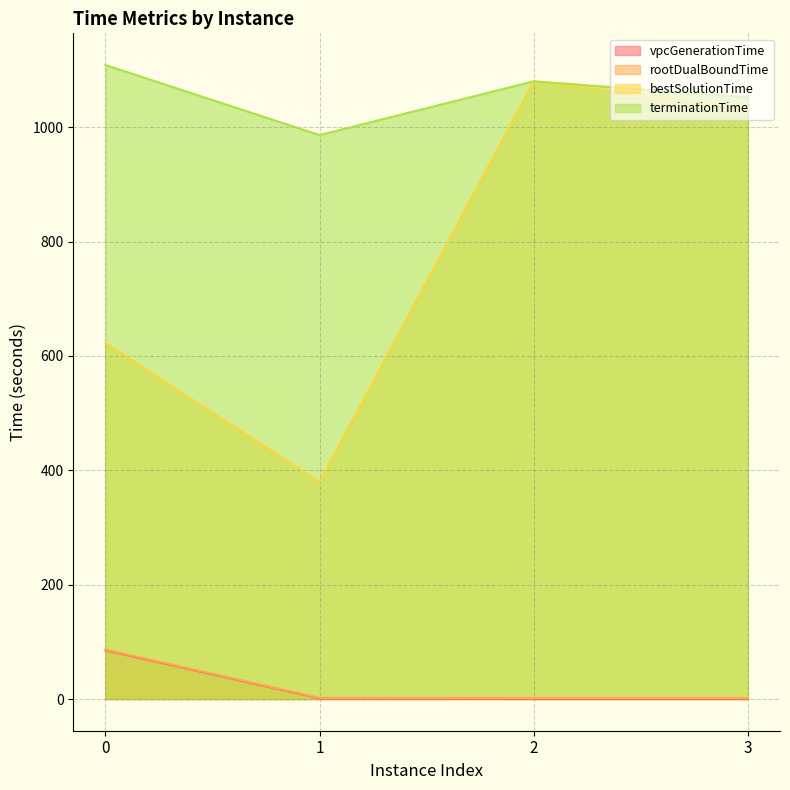

What is the difference between the maximum and minimum values in the terminationTime series?

122.5